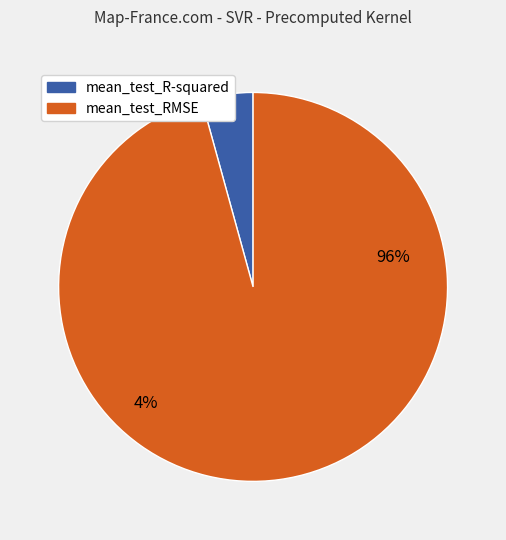

Is it true that mean_test_RMSE is 99% of the pie?

False